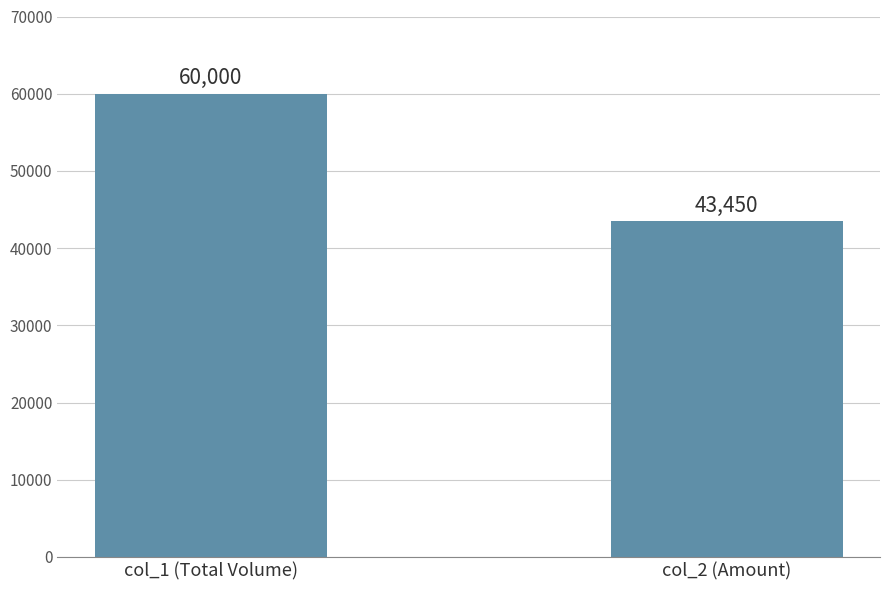

What is the label of the 1st bar from the right?

col_2 (Amount)